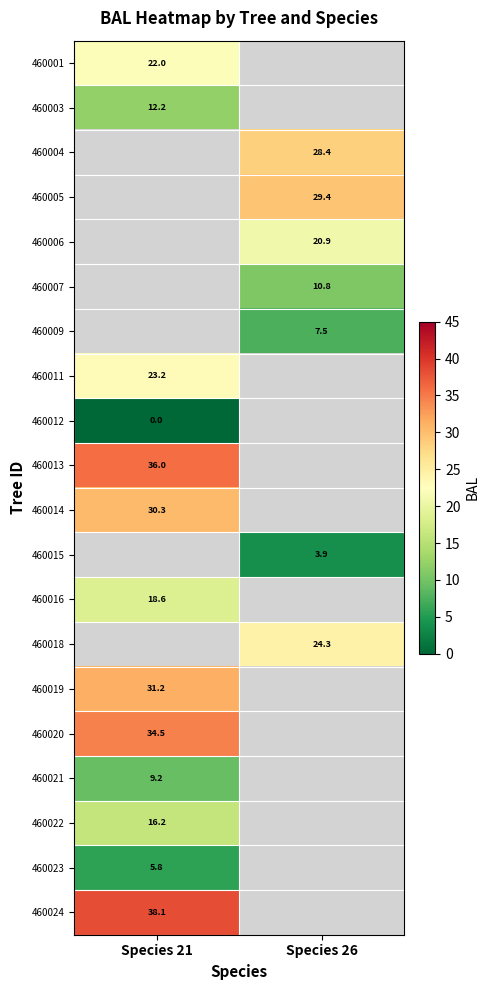

True or false: 460011 has a value of 23.2 at Species 21.

True